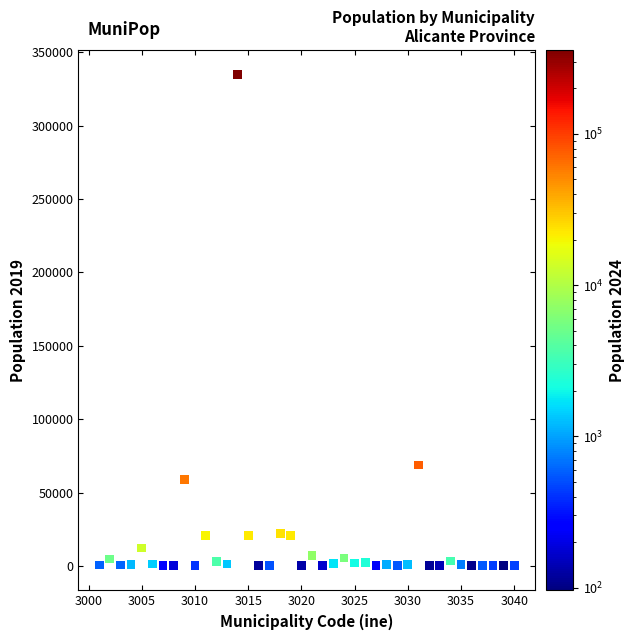

What is the range of X values (max minus min)?

39